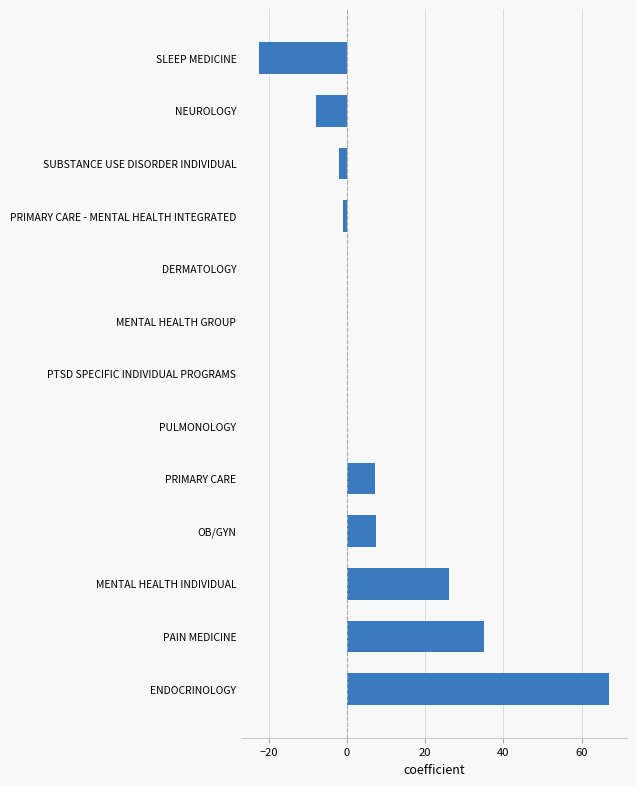

Between ENDOCRINOLOGY and SLEEP MEDICINE, which is larger?

ENDOCRINOLOGY